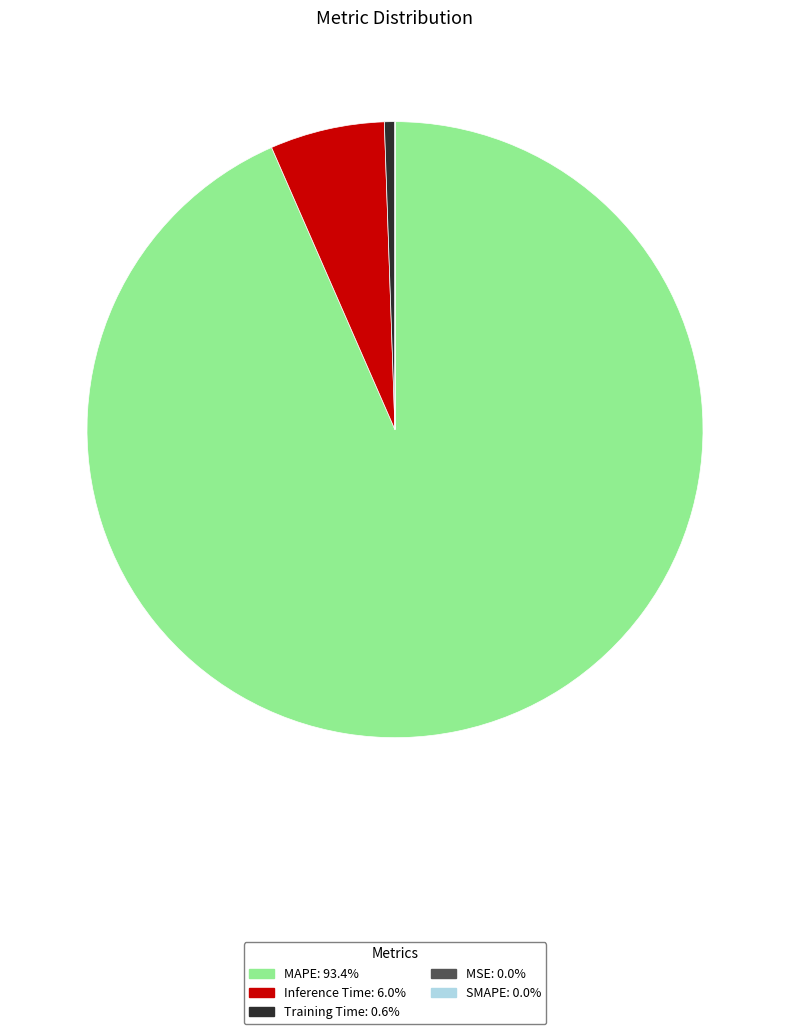

Does any single category account for the majority?

Yes